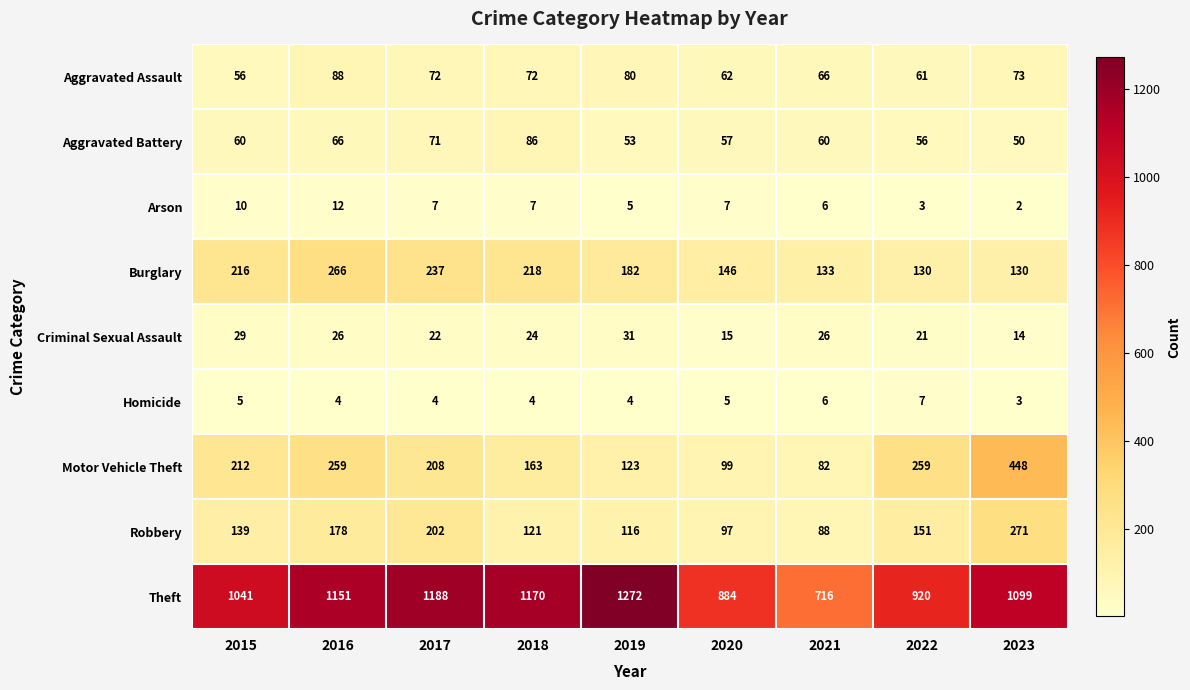

Is it true that Criminal Sexual Assault equals 8 at 2021?

False